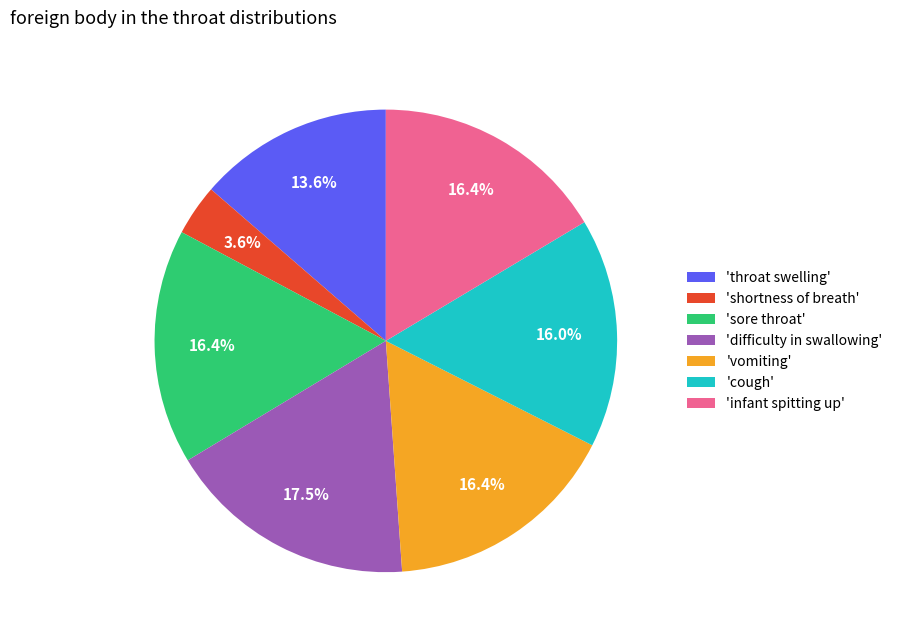

Between 'difficulty in swallowing' and 'cough', which is larger?

'difficulty in swallowing'